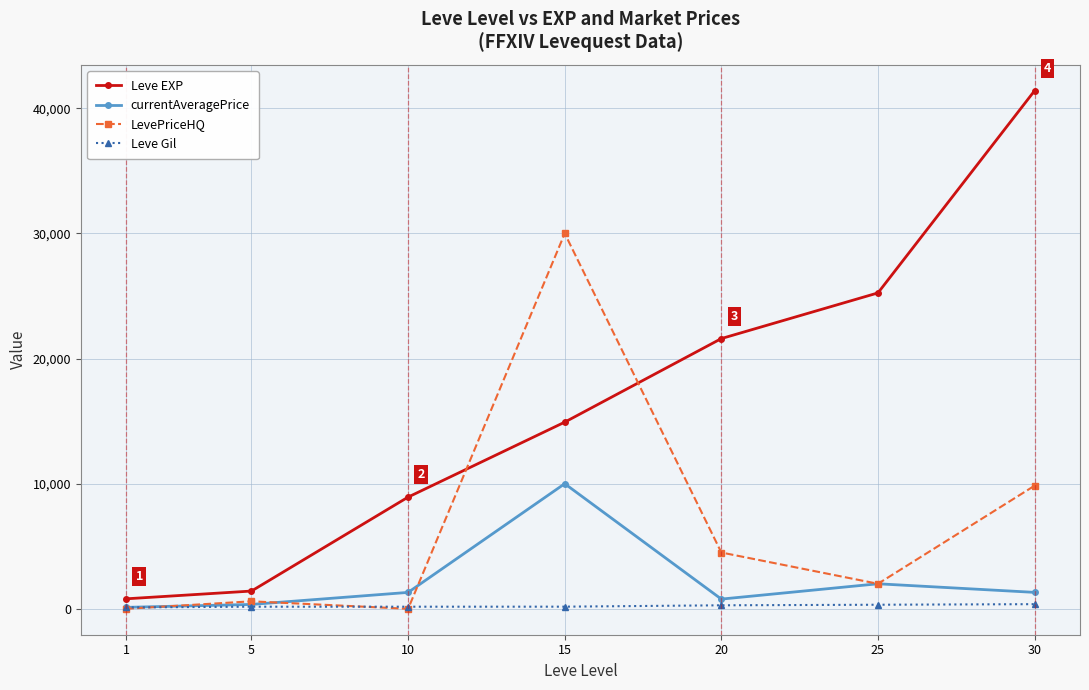

What is the maximum value shown in the chart?

41410